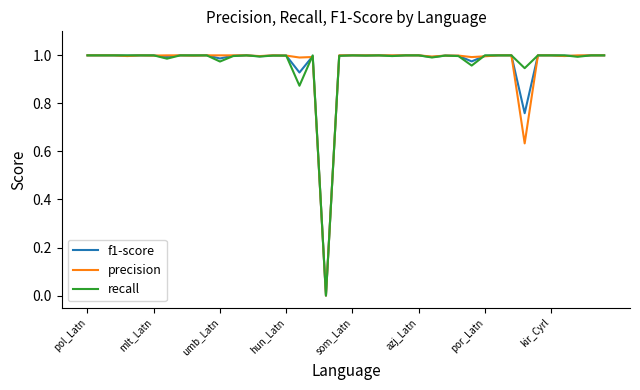

Where is the first local maximum for precision?

som_Latn